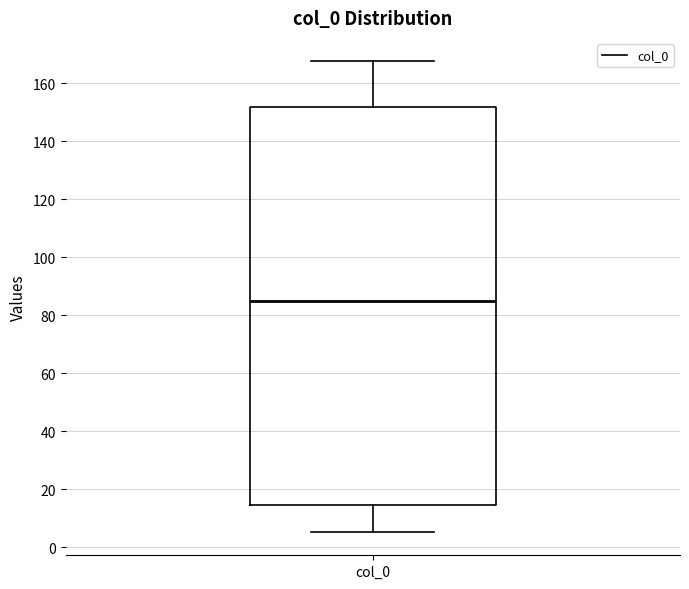

Transcribe this box plot: give where the median line is, the range the box spans, and where the two whiskers end, as read against the y-axis. The values are not printed on the chart, so give them approximately, as read against the axis.

median 86, box 14 to 152, whiskers 6 to 168